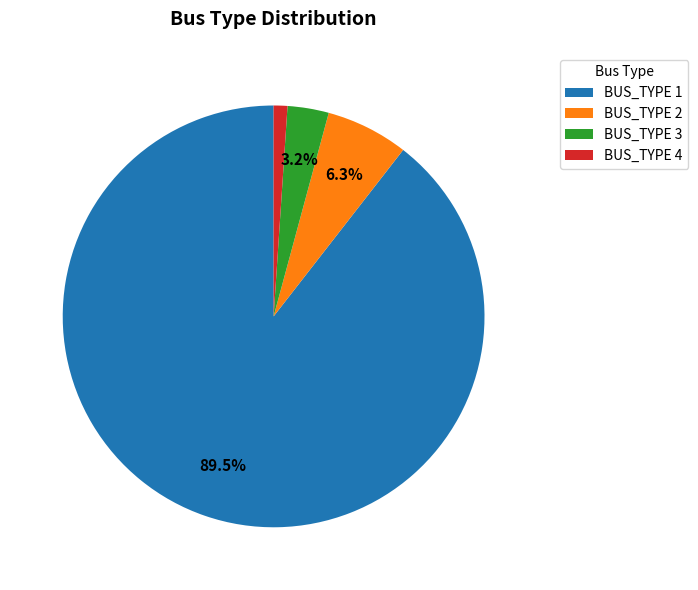

Between BUS_TYPE 1 and BUS_TYPE 4, which is larger?

BUS_TYPE 1